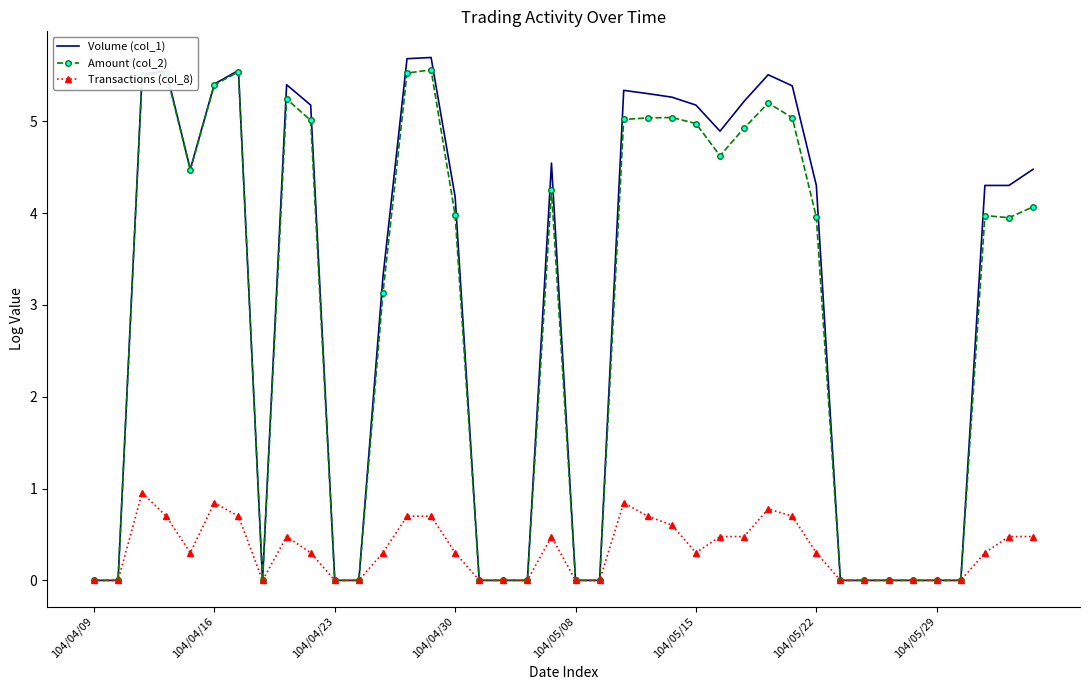

Which series has the largest range (max minus min)?

Volume (col_1)